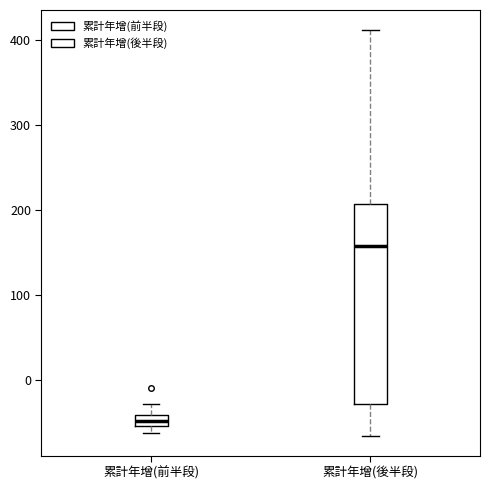

Where is the lower edge of the box for 累計年增(前半段) on the y-axis? The values are not printed on the chart, so give them approximately, as read against the axis.

-50